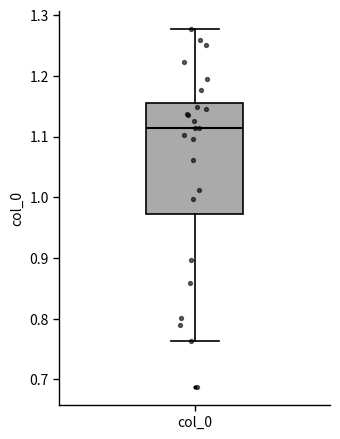

Where is the upper edge of the box for col_0 on the y-axis? The values are not printed on the chart, so give them approximately, as read against the axis.

1.16